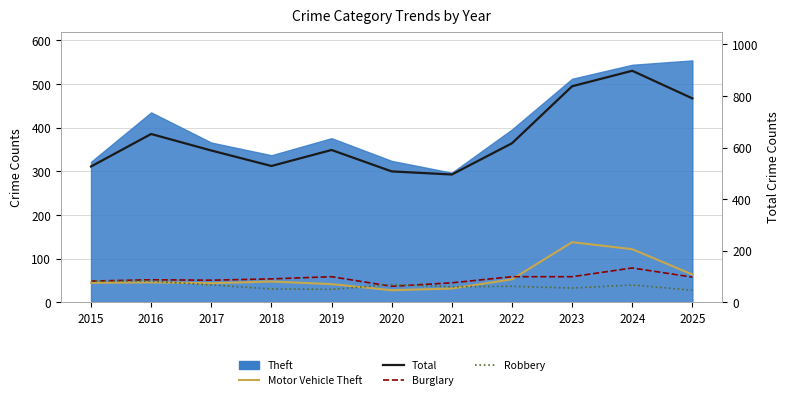

What is the difference between the maximum and minimum values in the Burglary series?

42